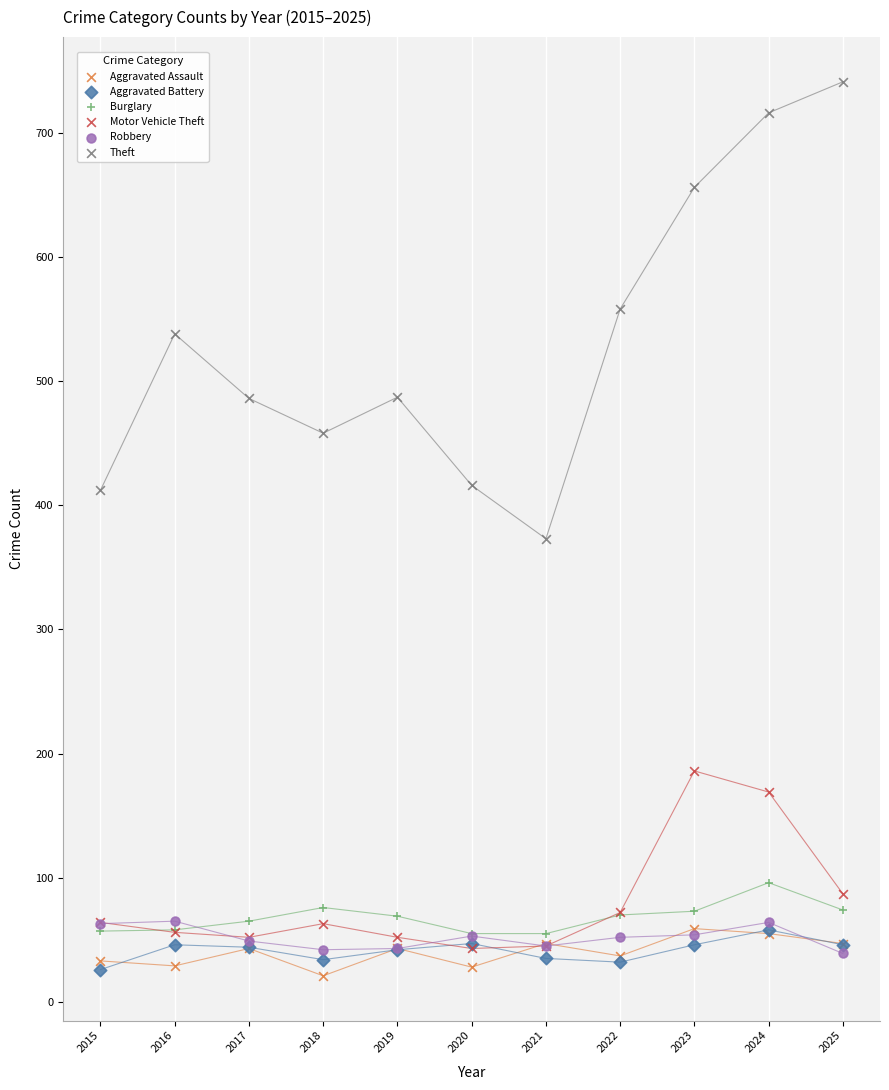

Across all series, what Y value is closest to 381?

373